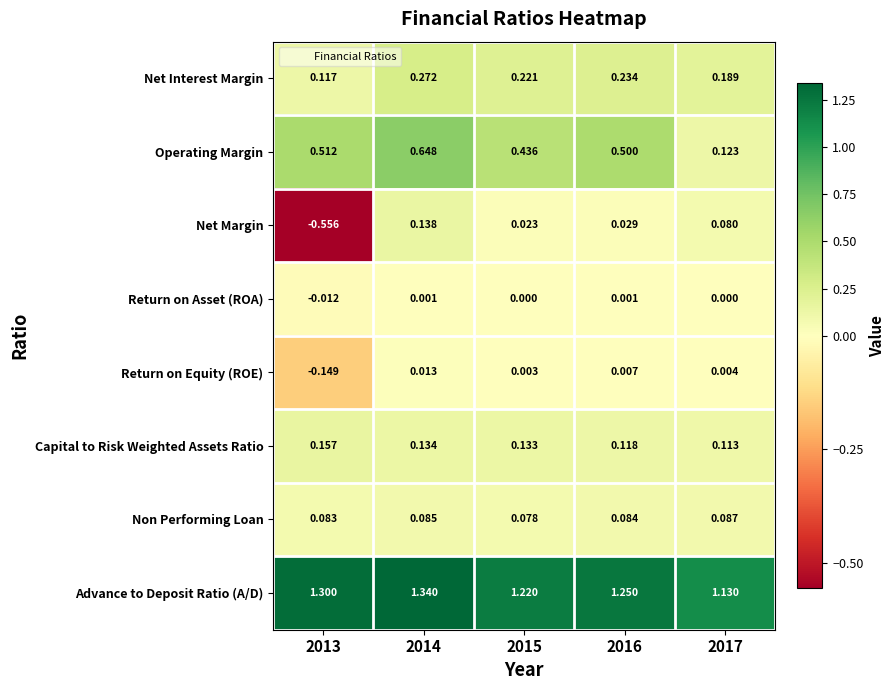

List the series in order of their peak value, lowest first.

Return on Asset (ROA), Return on Equity (ROE), Non Performing Loan, Net Margin, Capital to Risk Weighted Assets Ratio, Net Interest Margin, Operating Margin, Advance to Deposit Ratio (A/D)